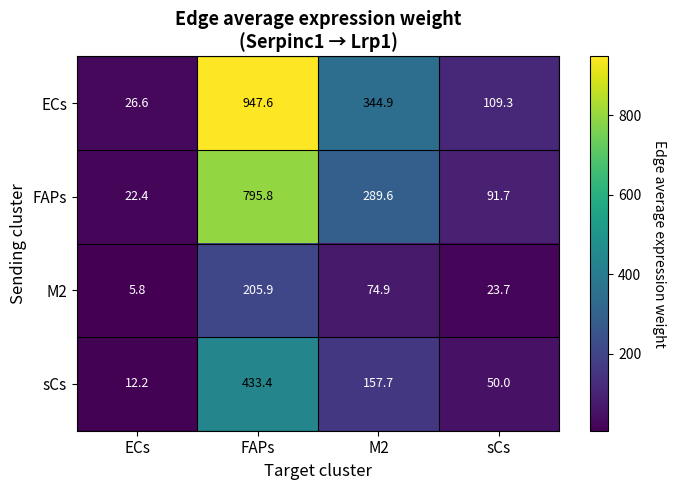

Count the number of categories in the chart.

4